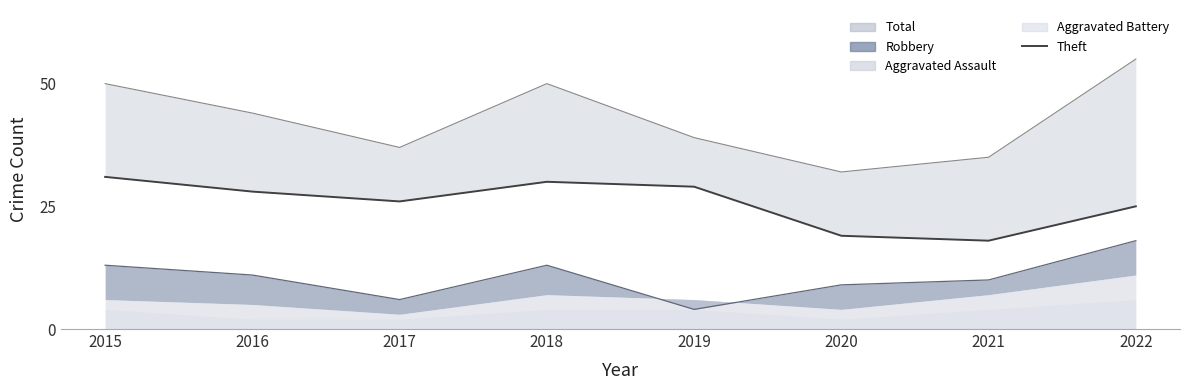

True or false: the data shows 31 at 2015.

True